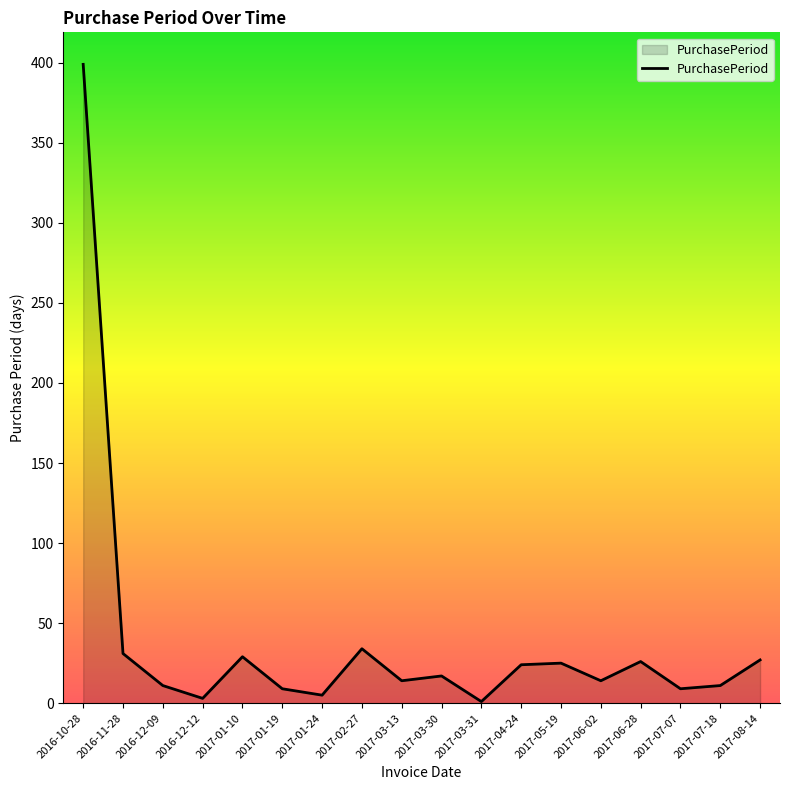

The value at 2016-10-28 is 665. True or false?

False